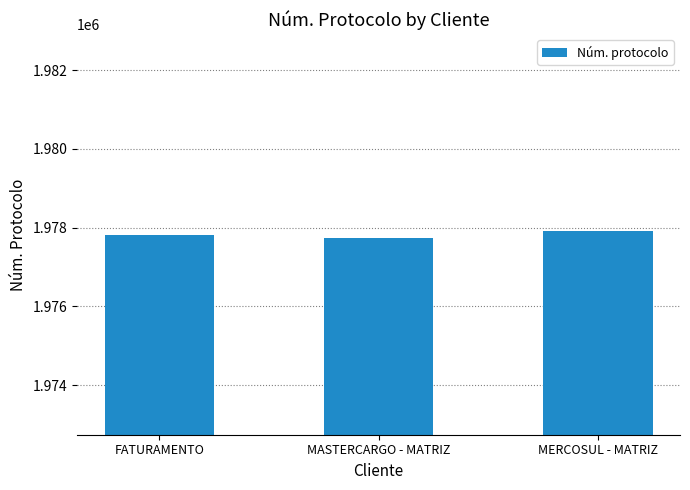

The chart shows a value of 1977740 at MASTERCARGO - MATRIZ. True or false?

True